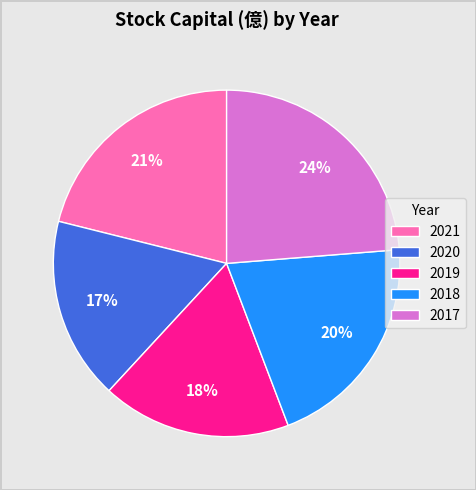

Count the number of slices in the pie.

5